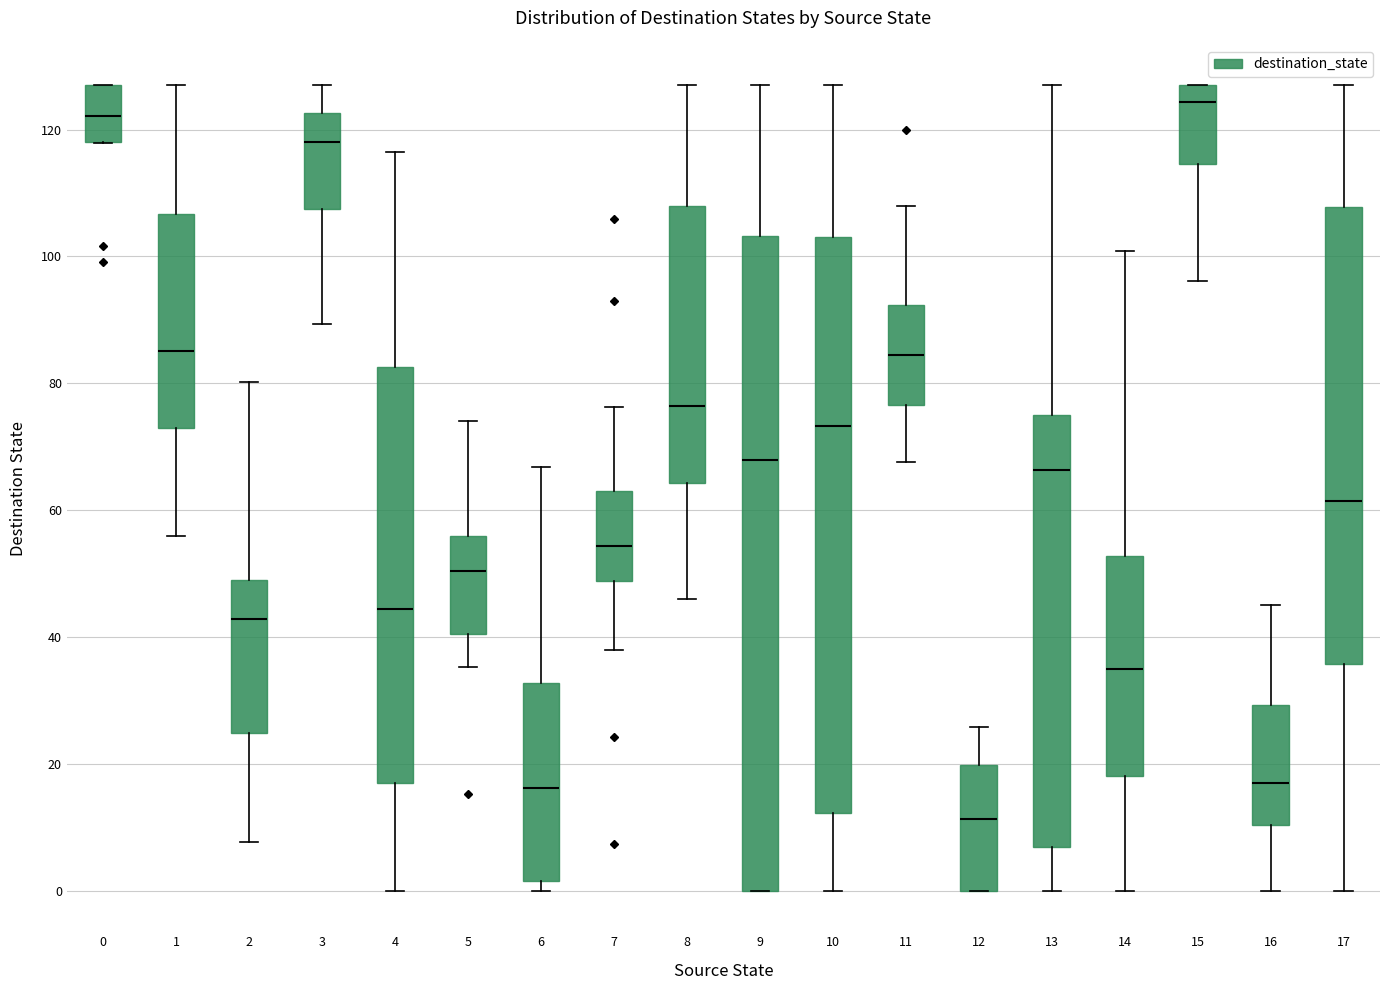

Reading left to right, read every box against the y-axis: the position of its median line, the range the box covers, and the ends of its whiskers. The values are not printed on the chart, so give them approximately, as read against the axis.

0: median 122, box 118 to 128, whiskers 118 to 128
1: median 86, box 74 to 106, whiskers 56 to 128
2: median 42, box 24 to 48, whiskers 8 to 80
3: median 118, box 108 to 122, whiskers 90 to 128
4: median 44, box 16 to 82, whiskers 0 to 116
5: median 50, box 40 to 56, whiskers 36 to 74
6: median 16, box 2 to 32, whiskers 0 to 66
7: median 54, box 48 to 64, whiskers 38 to 76
8: median 76, box 64 to 108, whiskers 46 to 128
9: median 68, box 0 to 104, whiskers 0 to 128
10: median 74, box 12 to 104, whiskers 0 to 128
11: median 84, box 76 to 92, whiskers 68 to 108
12: median 12, box 0 to 20, whiskers 0 to 26
13: median 66, box 8 to 76, whiskers 0 to 128
14: median 34, box 18 to 52, whiskers 0 to 100
15: median 124, box 114 to 128, whiskers 96 to 128
16: median 18, box 10 to 30, whiskers 0 to 46
17: median 62, box 36 to 108, whiskers 0 to 128